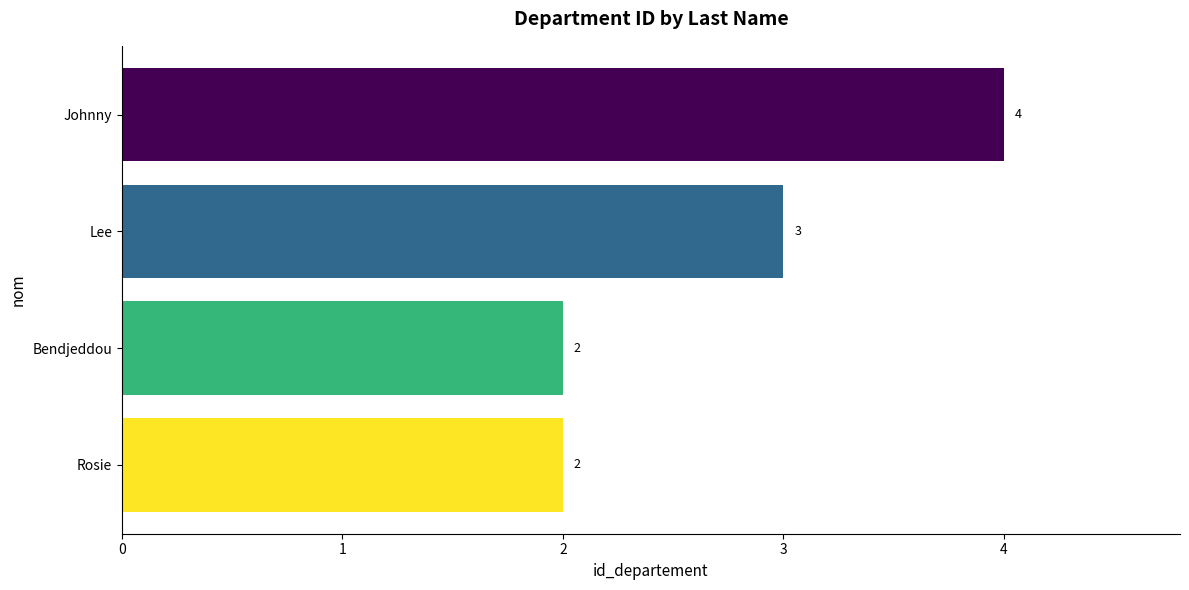

What is the label of the 3rd bar from the bottom?

Lee